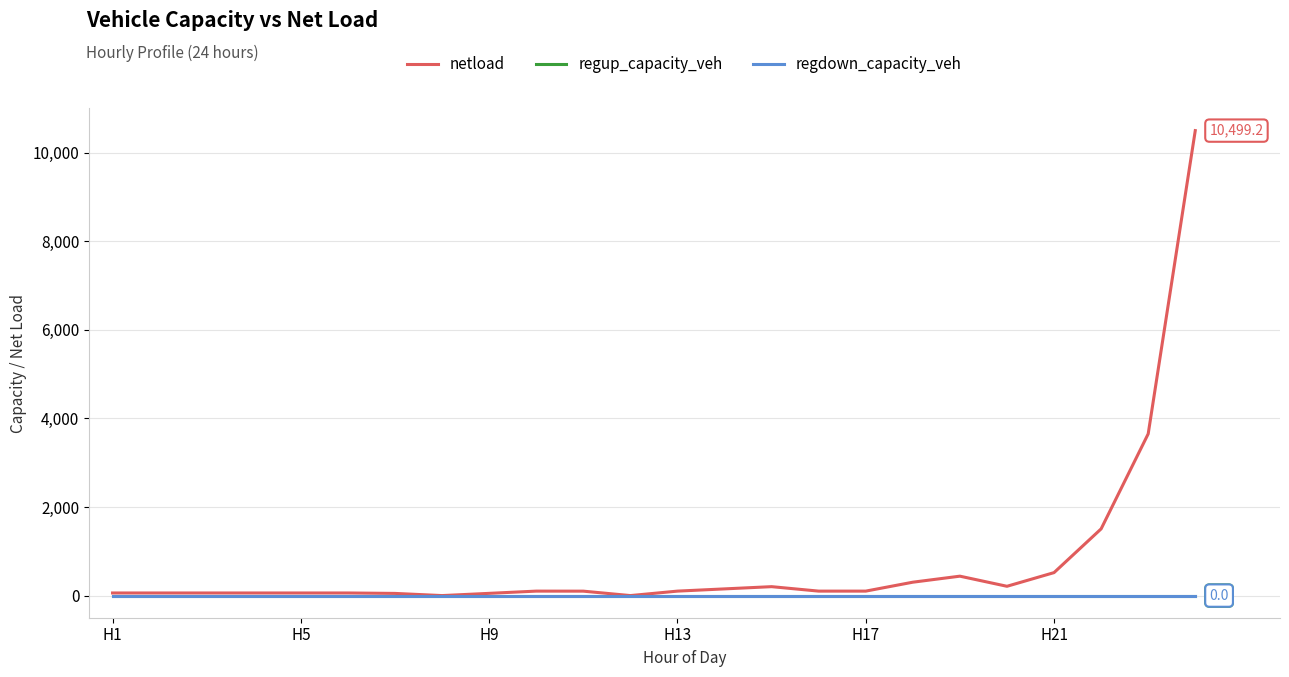

True or false: regdown_capacity_veh has more than 1 interior local peaks.

False